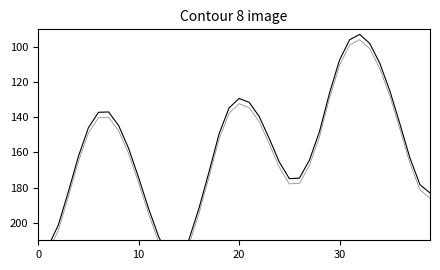

At 22, list the series in order from smallest to largest.

Water Level (m), Water Level offset